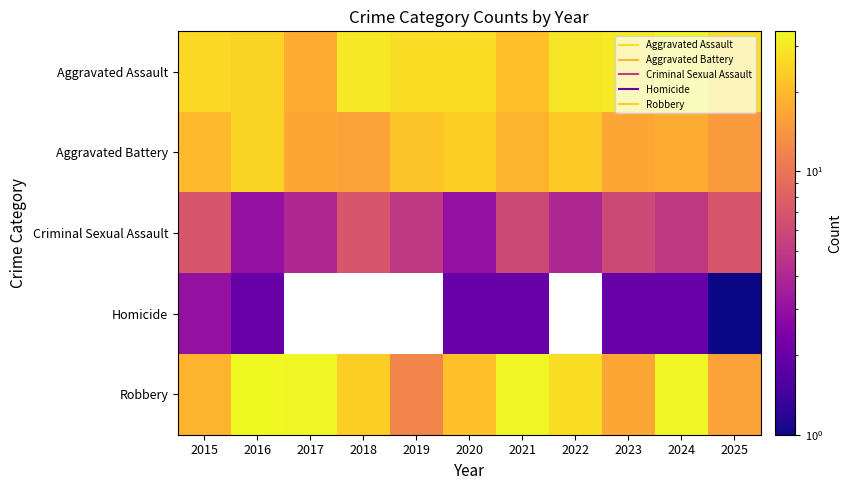

Is the value of Aggravated Assault at 2020 greater than the value of Aggravated Battery at 2018?

Yes